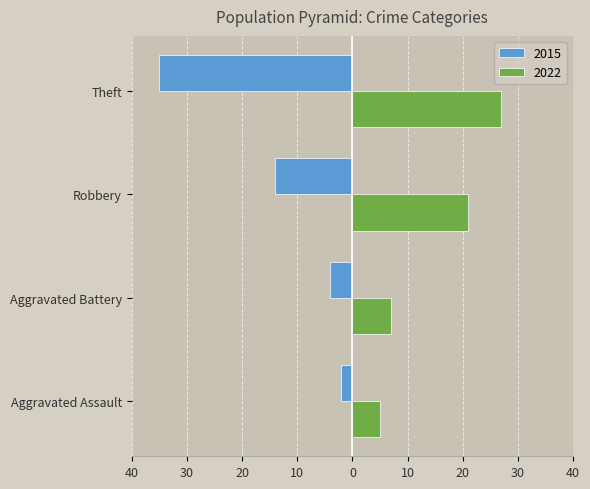

What is the highest value of the 2022 series?

27